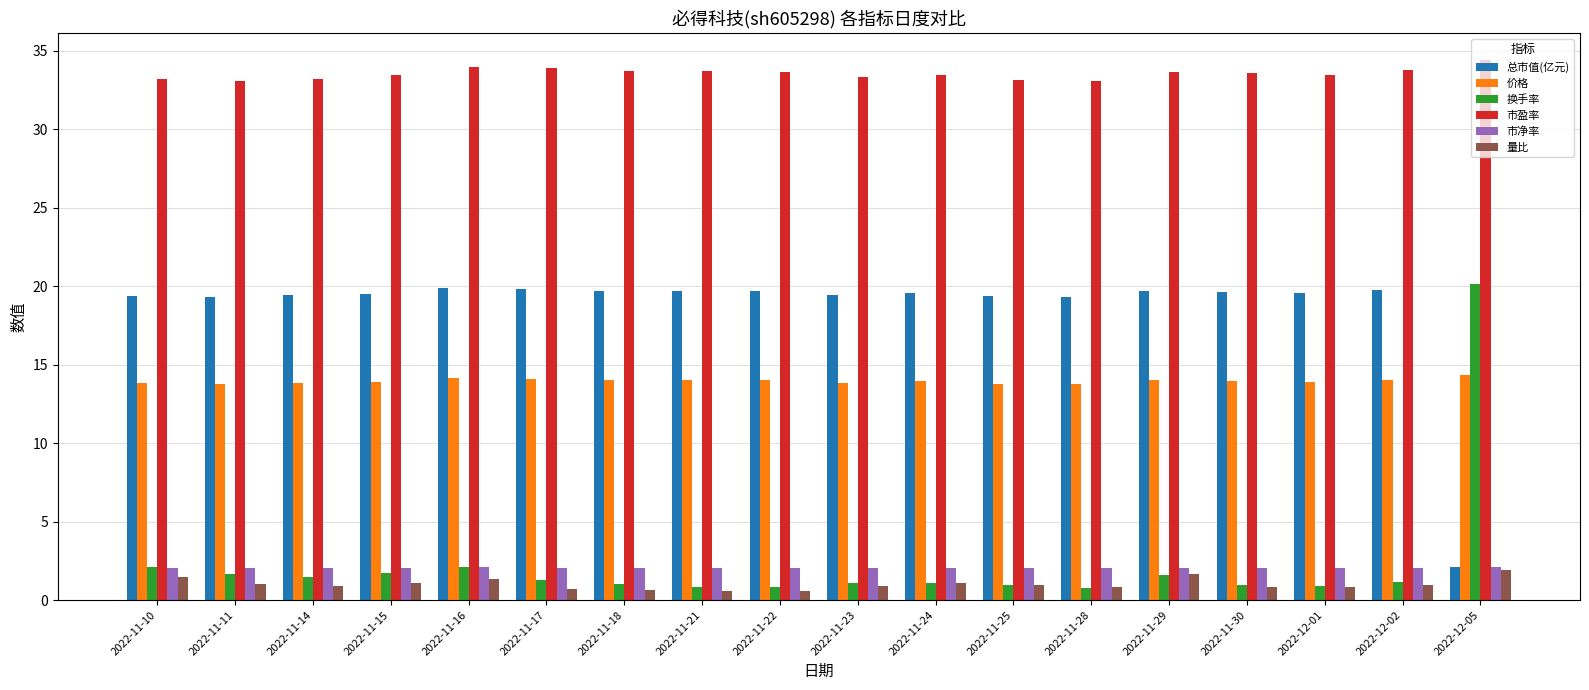

What is the sum of the 市盈率 values at 2022-11-25 and 2022-11-29?

66.7